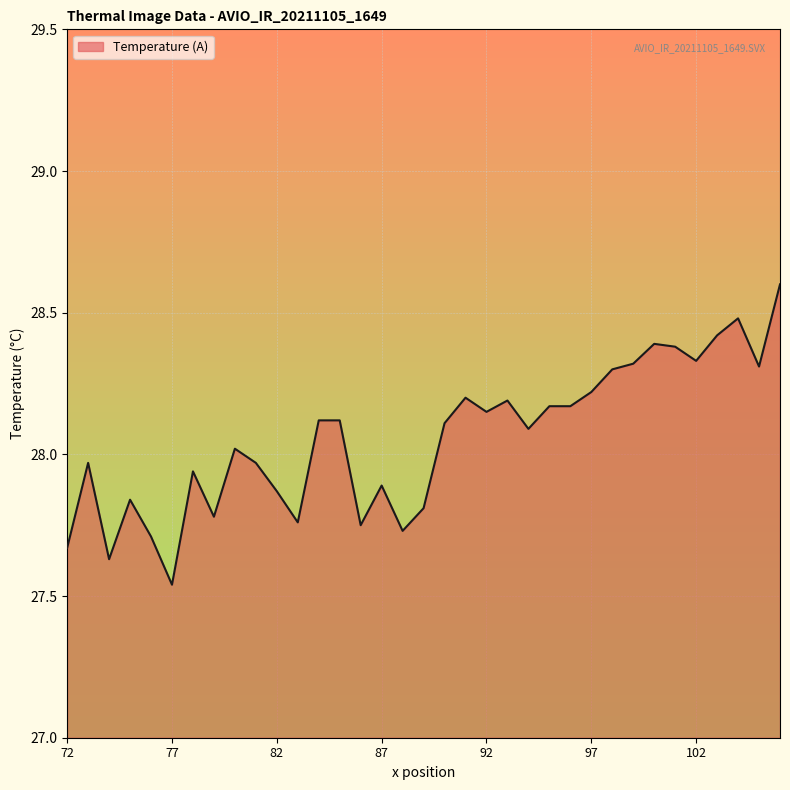

What is the greatest value displayed?

28.6